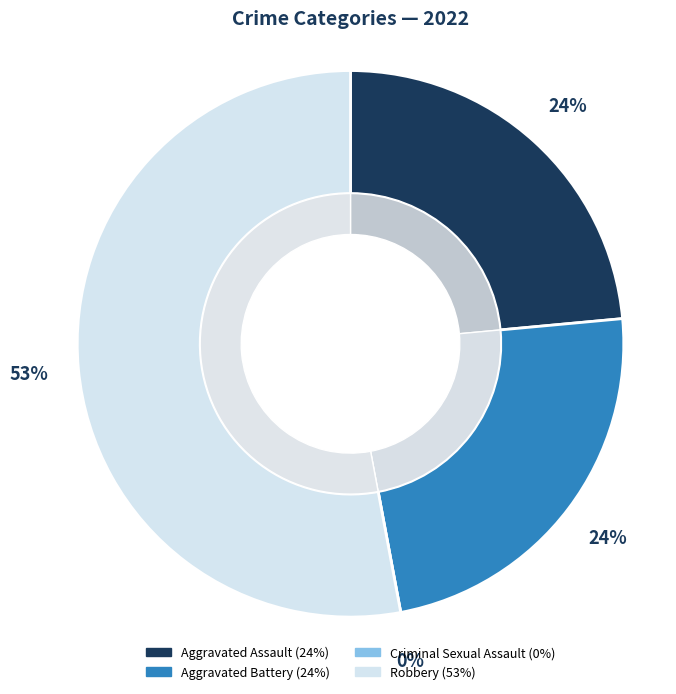

How many segments does this pie chart have?

4